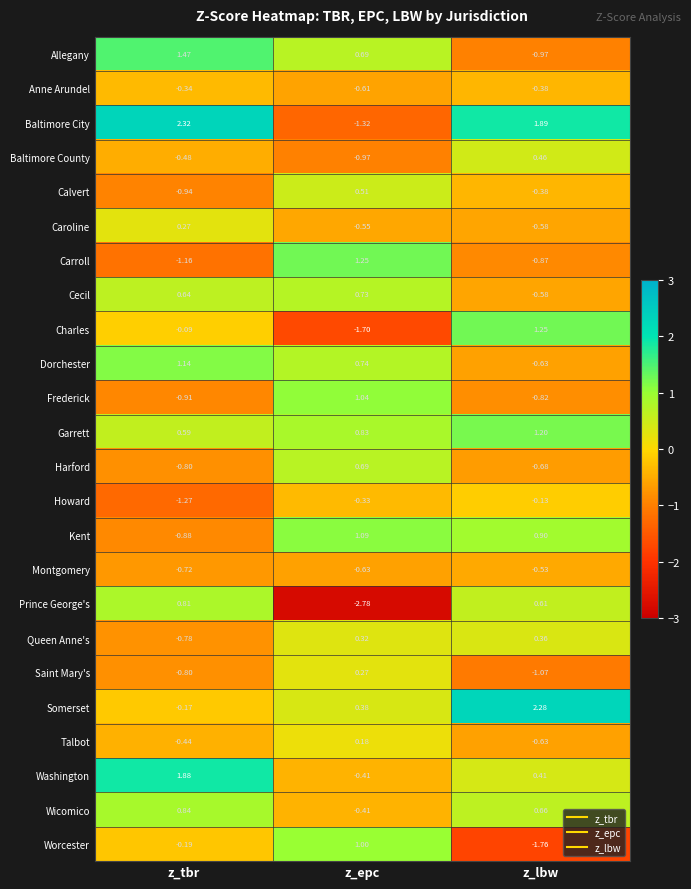

Which category has the highest value in the Worcester series?

z_epc